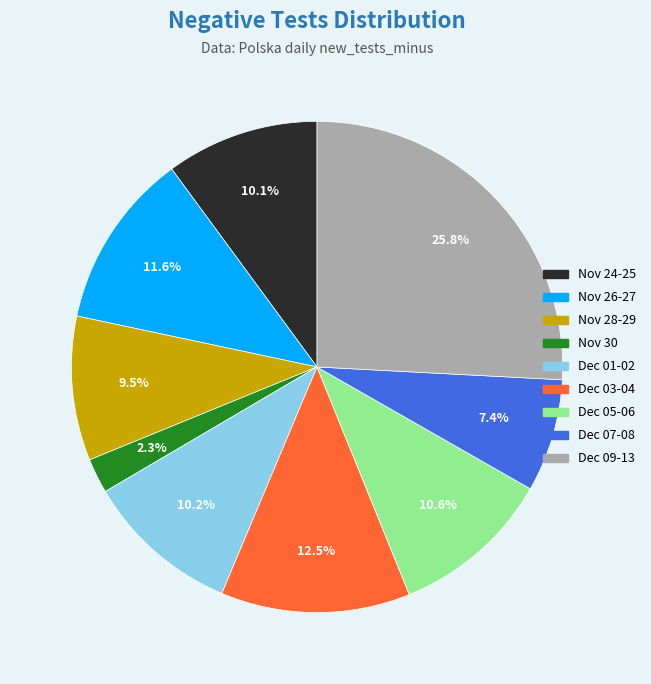

Does any single category account for the majority?

No